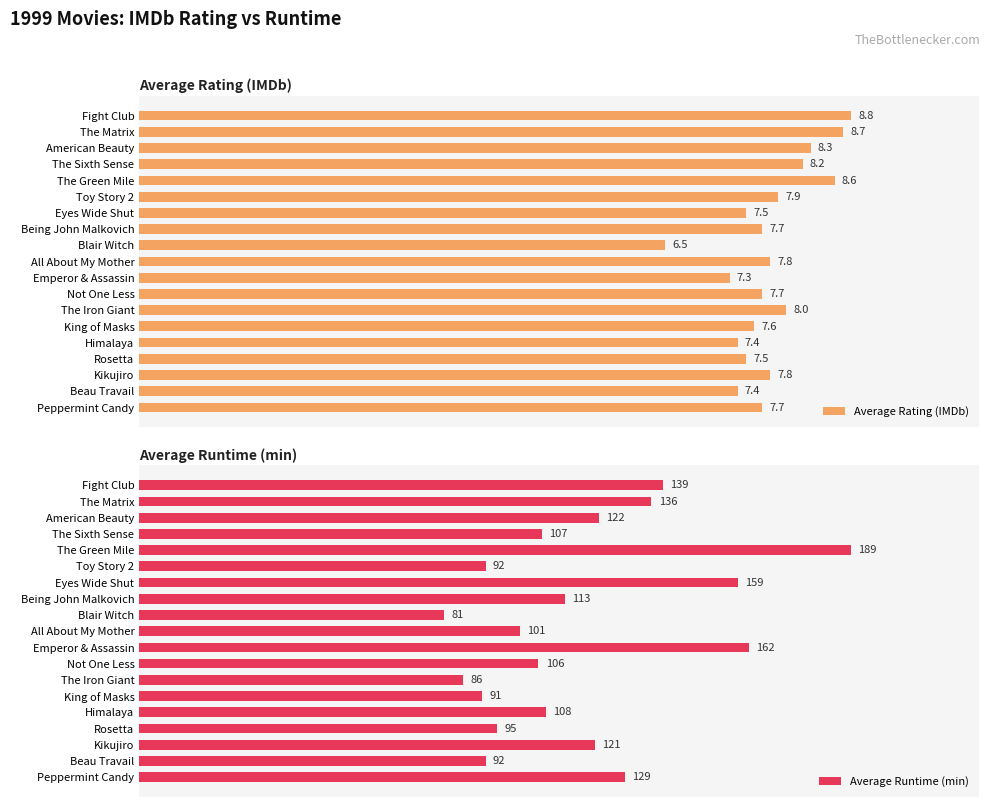

Is the value of Average Runtime (min) at American Beauty greater than the value of Average Rating (IMDb) at The Green Mile?

Yes